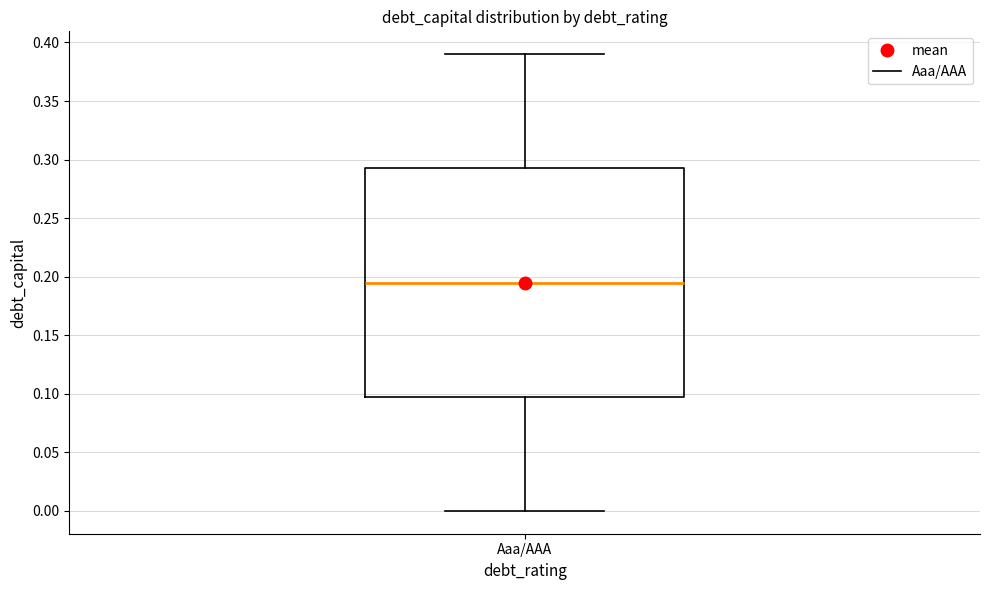

Where does the upper whisker of the box for Aaa/AAA end on the y-axis? The values are not printed on the chart, so give them approximately, as read against the axis.

0.390